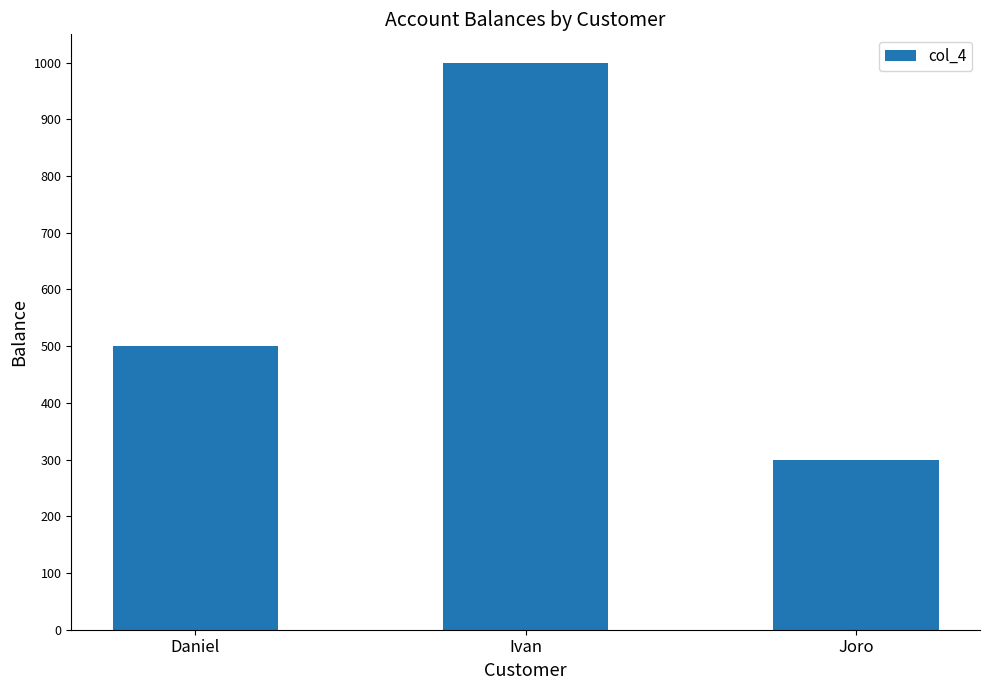

What position from the left is Joro?

3